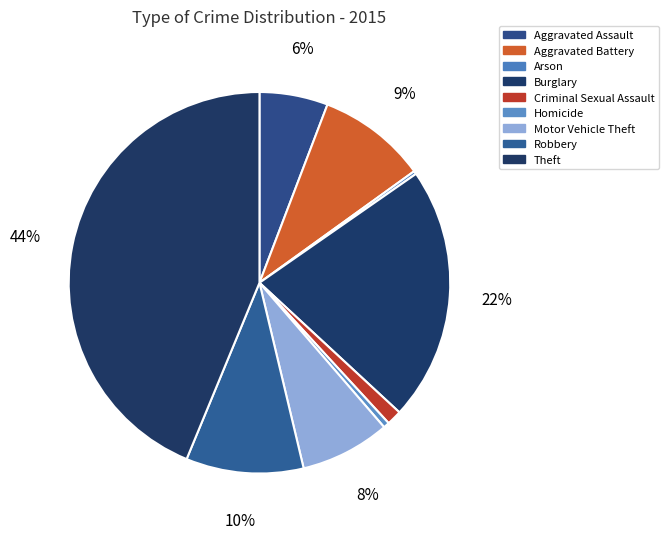

To the nearest percent, what is the difference between the Criminal Sexual Assault and Aggravated Battery slice percentages?

8%